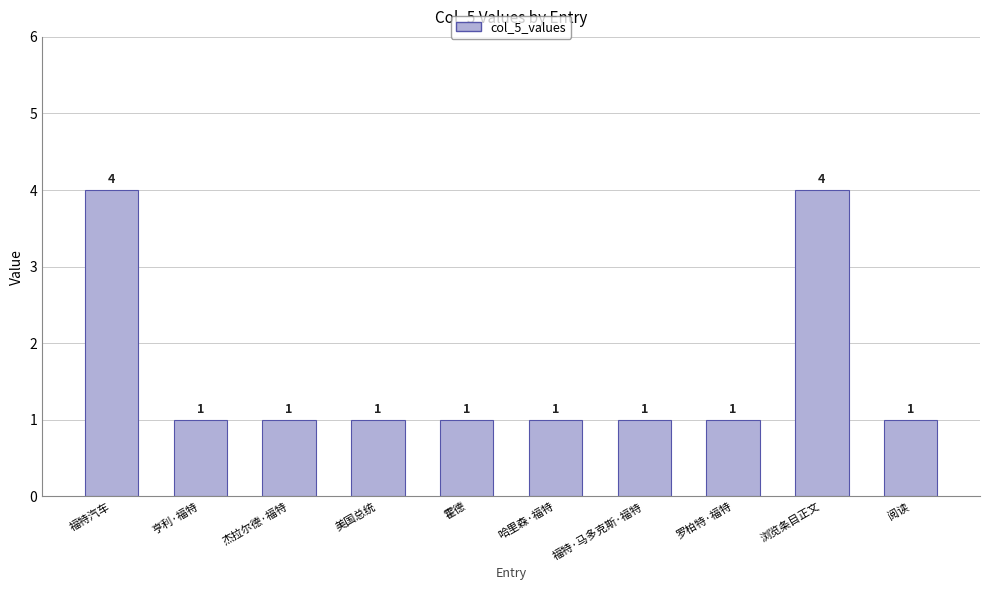

How many data points does each series have?

10